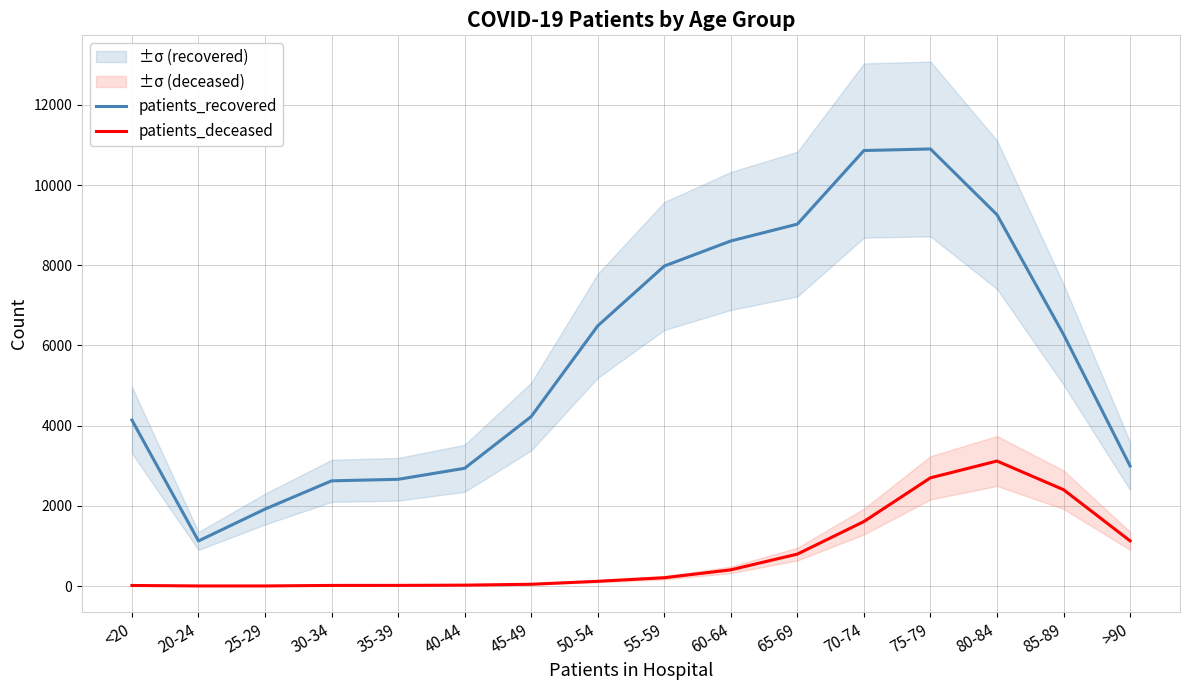

What position from the left is 75-79?

13